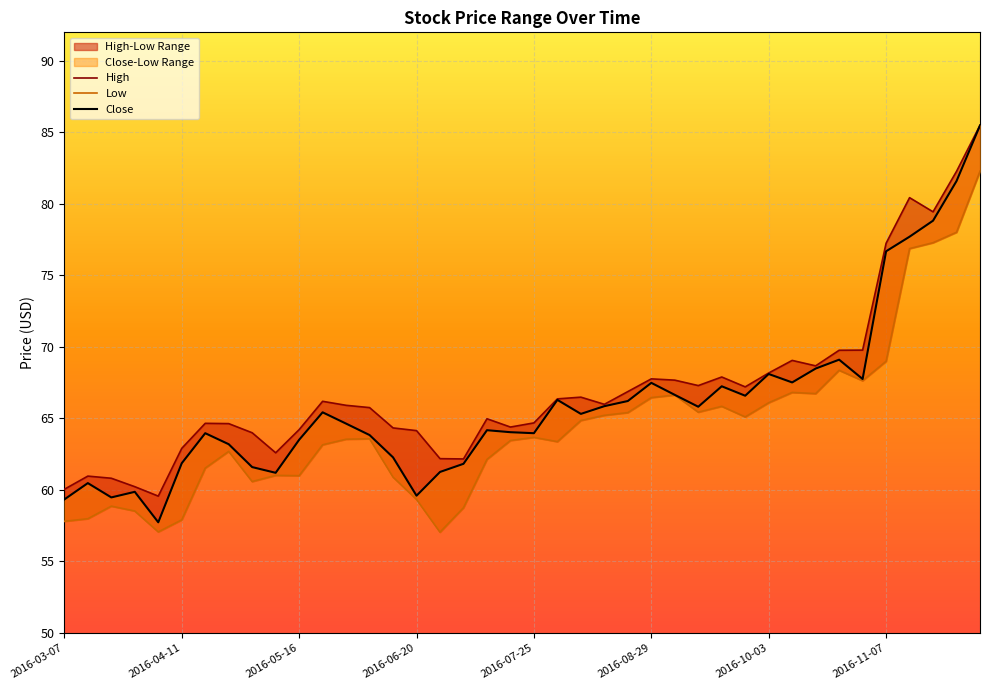

True or false: Low has more than 2 interior local peaks.

True